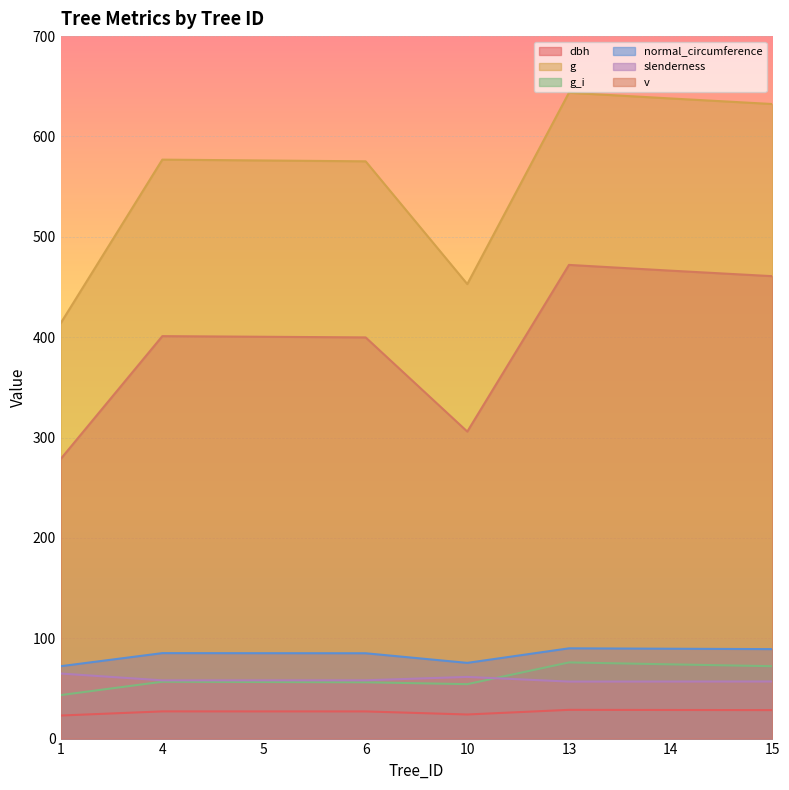

What is the sum of all v values?

3184.8